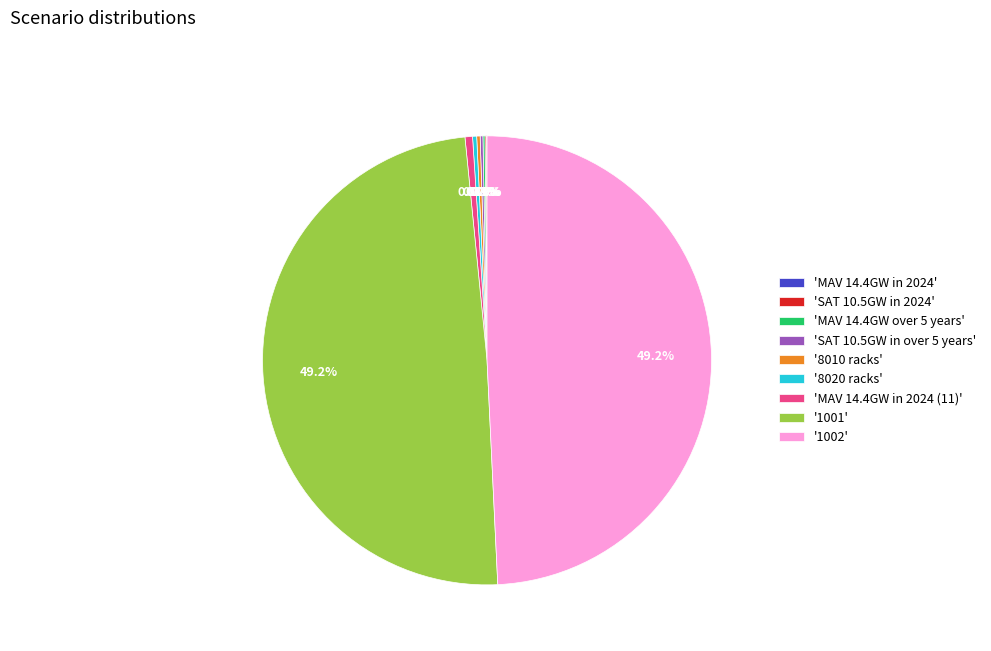

What percentage is NOT represented by '8020 racks'?

99.7%